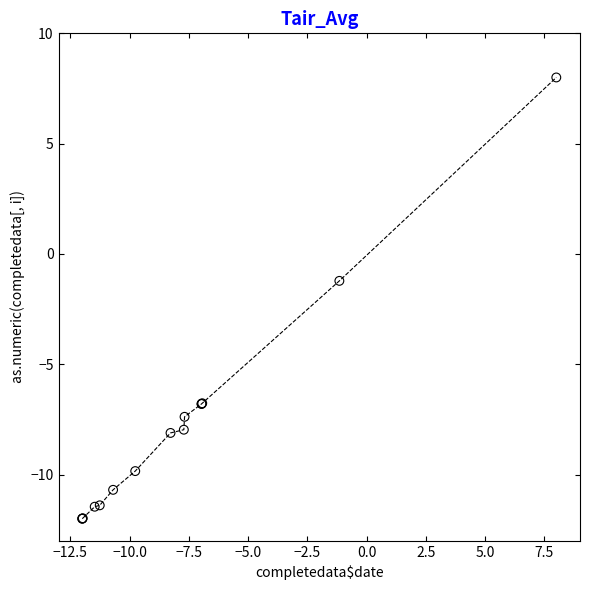

What Y value in the scatter plot is closest to -2?

-1.2